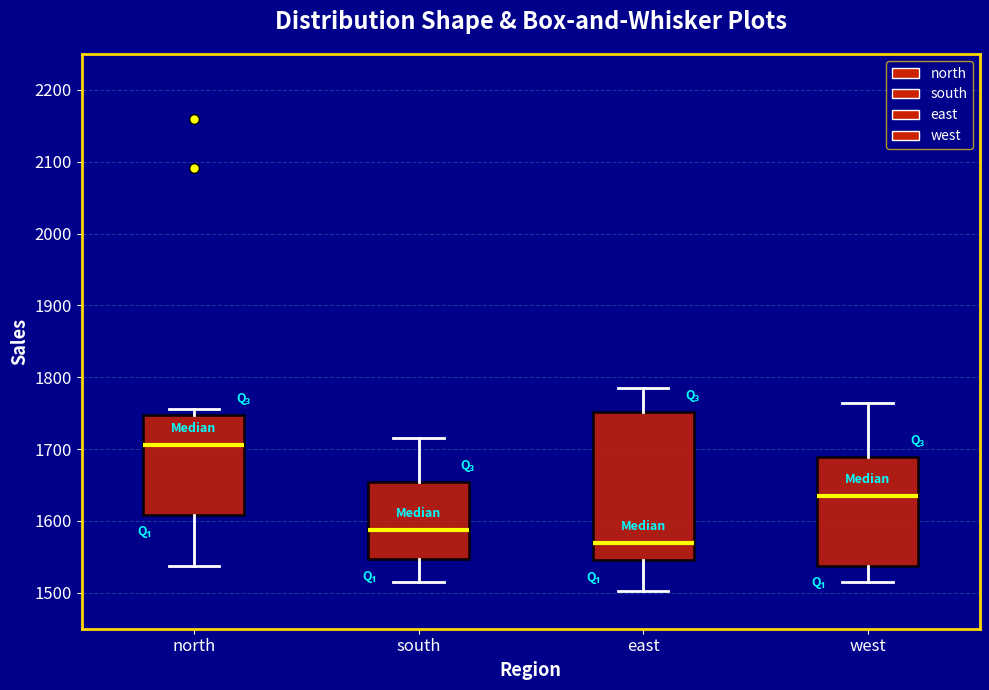

Where is the upper edge of the box for west on the y-axis? The values are not printed on the chart, so give them approximately, as read against the axis.

1690